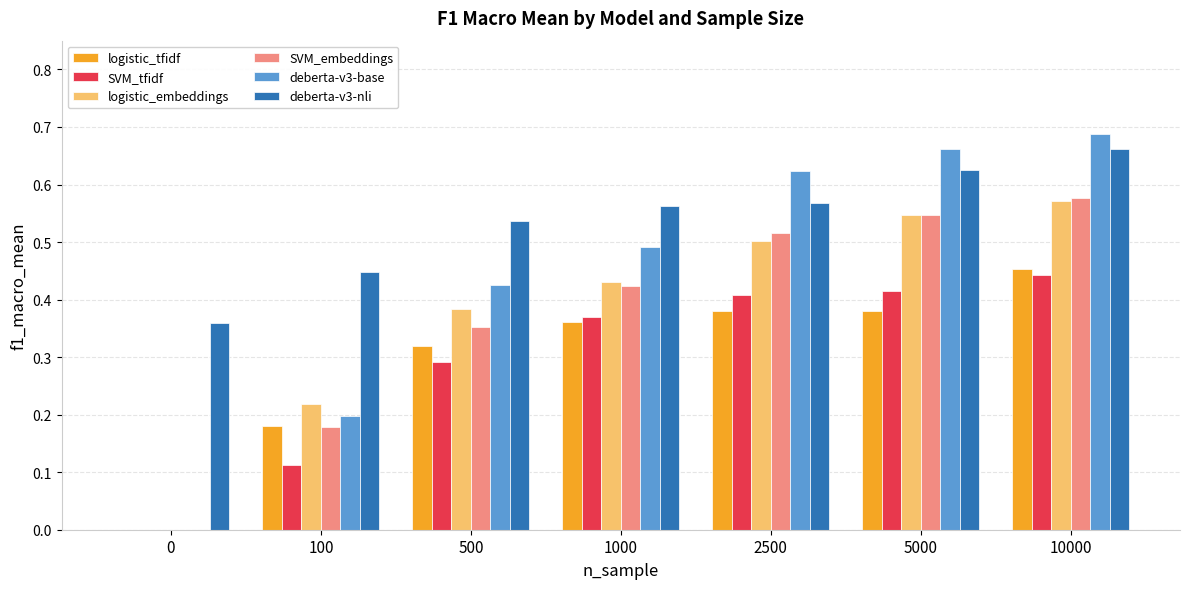

The value of deberta-v3-base at 100 is 0.1. True or false?

False